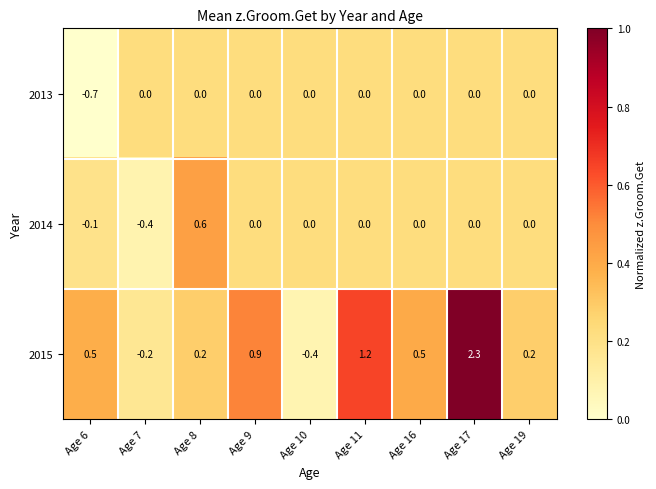

Which category has the highest value across all series?

Age 17